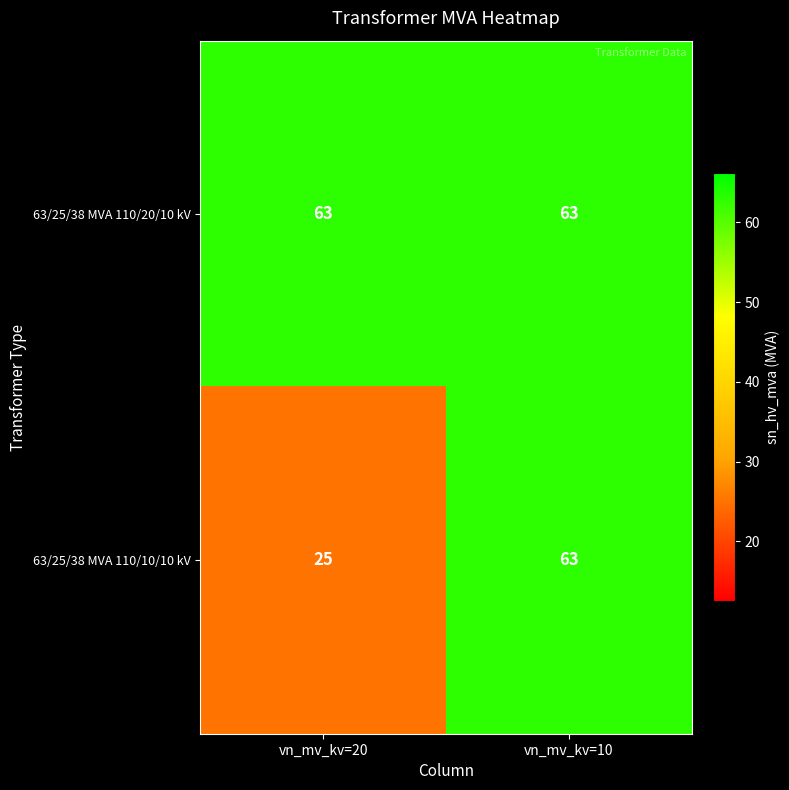

Is it true that 63/25/38 MVA 110/20/10 kV equals 63 at vn_mv_kv=20?

True